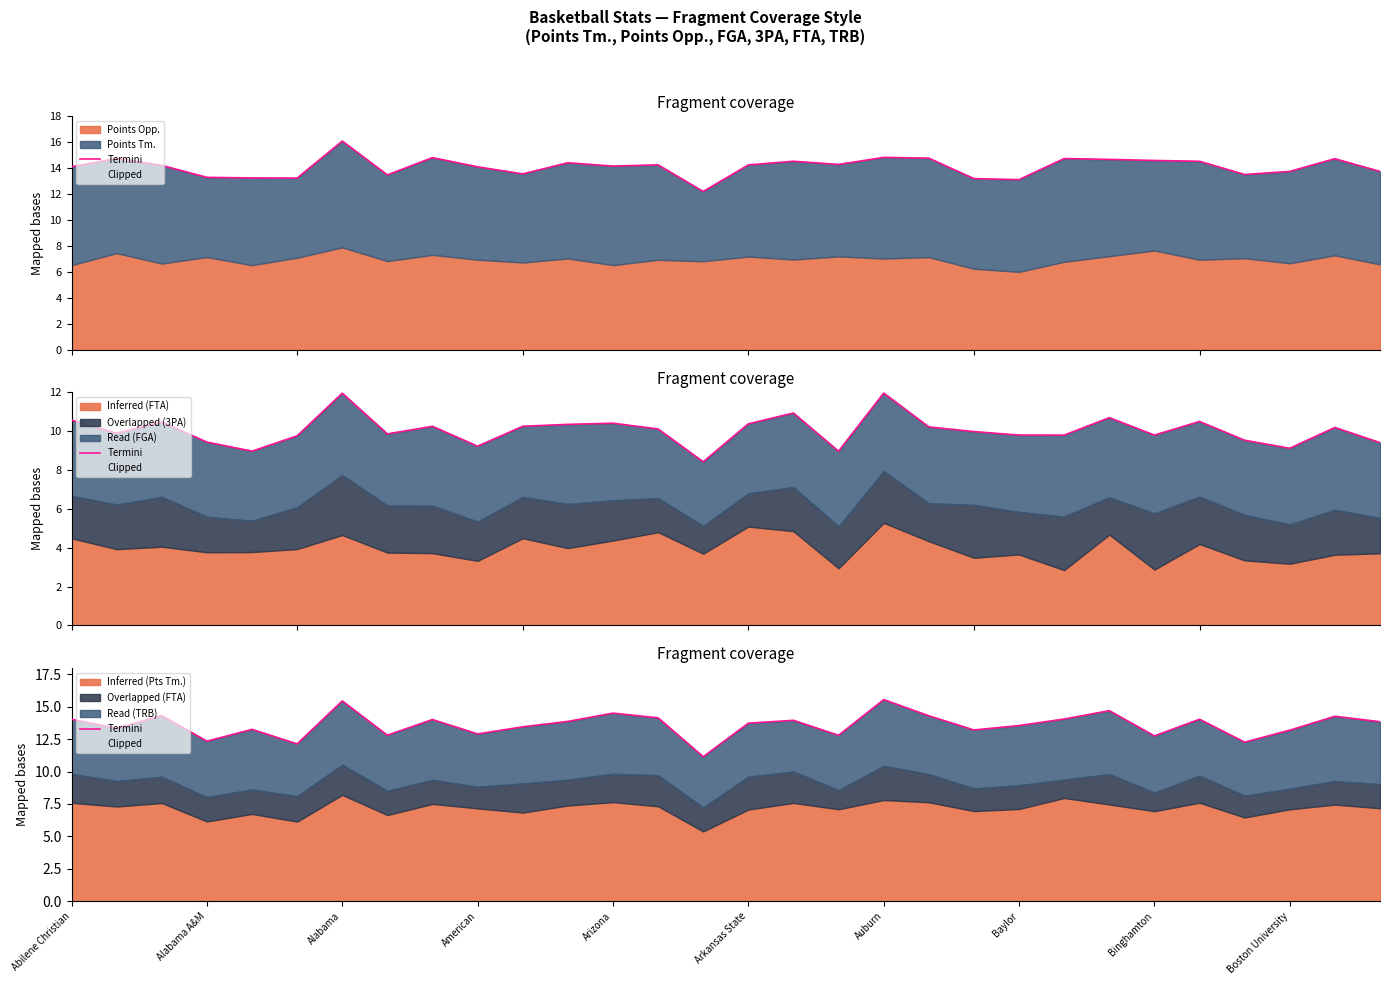

What is the maximum value shown in the chart?

15.5